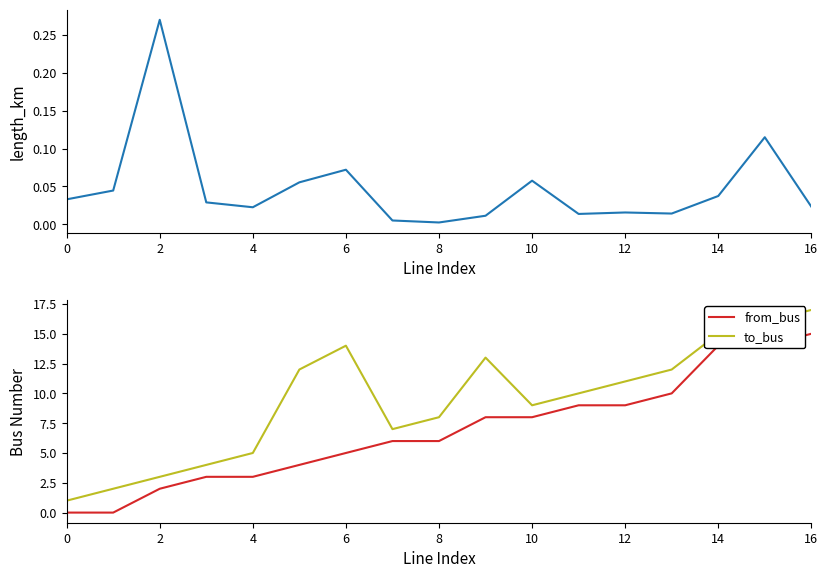

Count the number of data series in this chart.

3